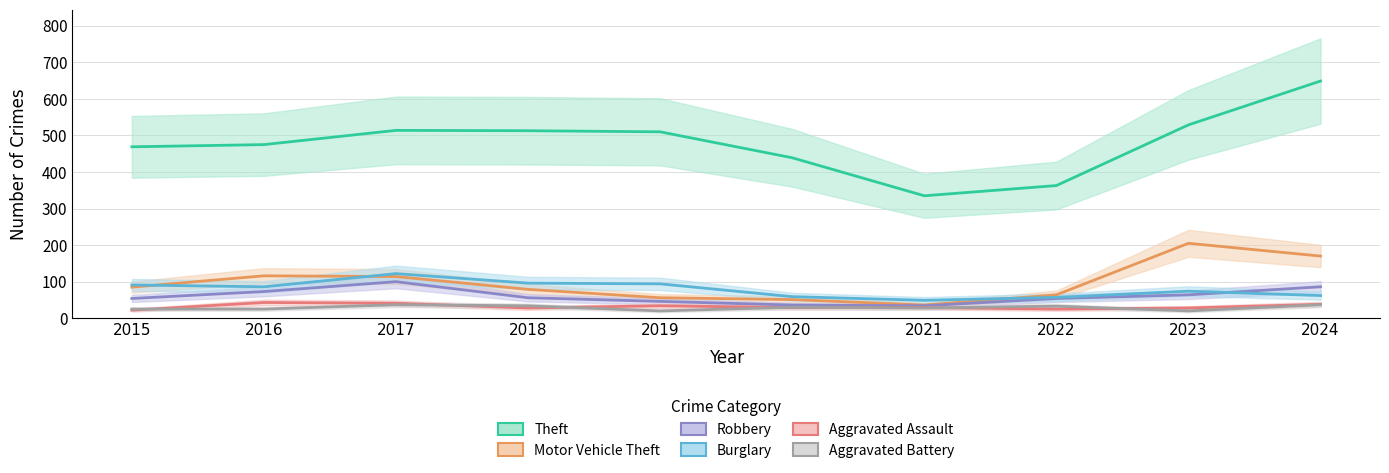

At which label does Motor Vehicle Theft reach its peak?

2023